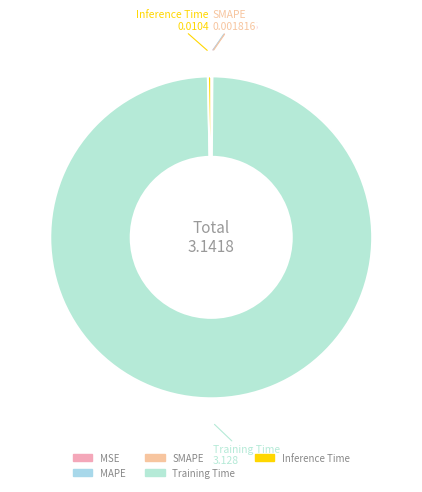

Which slice is the largest?

Training Time